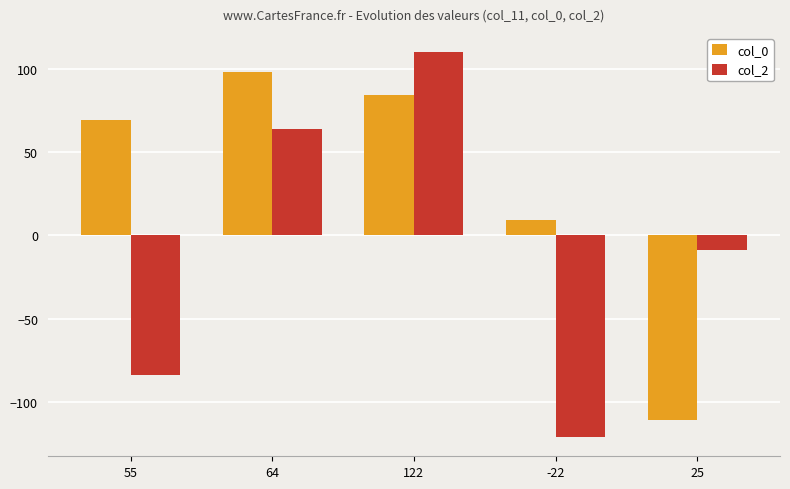

Is the value of col_0 at 25 greater than the value of col_2 at 55?

No